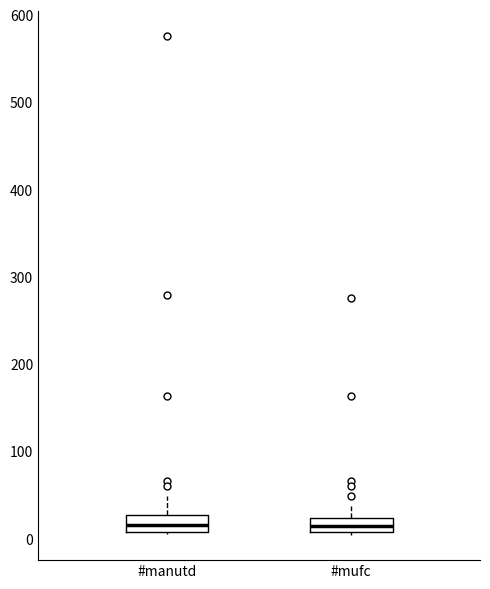

Reading left to right, transcribe this box plot: for each box, give where its median line is, the range the box spans, and where its two whiskers end, as read against the y-axis. The values are not printed on the chart, so give them approximately, as read against the axis.

#manutd: median 20, box 10 to 30, whiskers 10 to 50
#mufc: median 10 (inside the box), box 10 to 20, whiskers 0 to 40